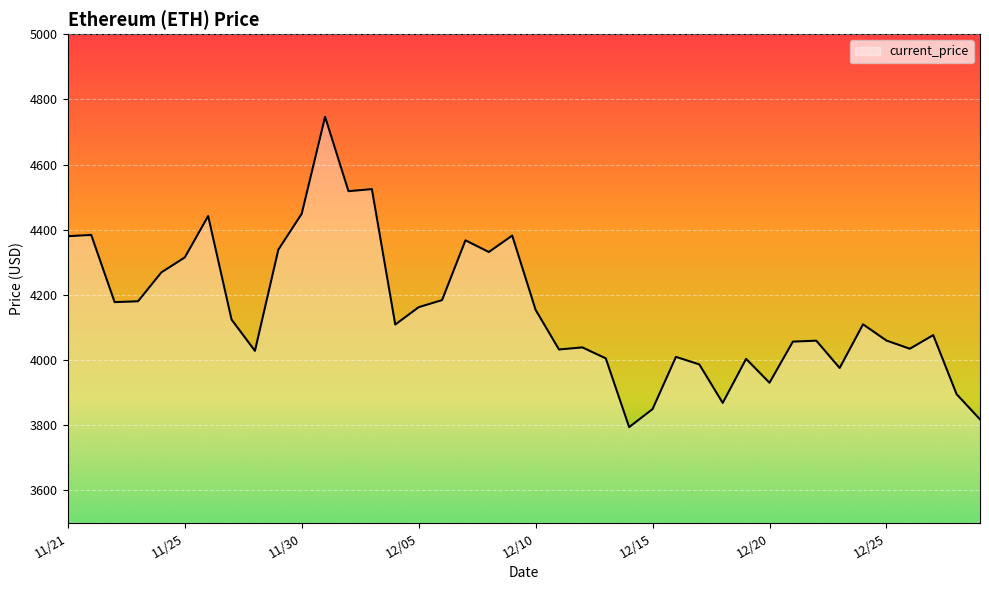

What is the difference between the maximum and minimum values?

952.1